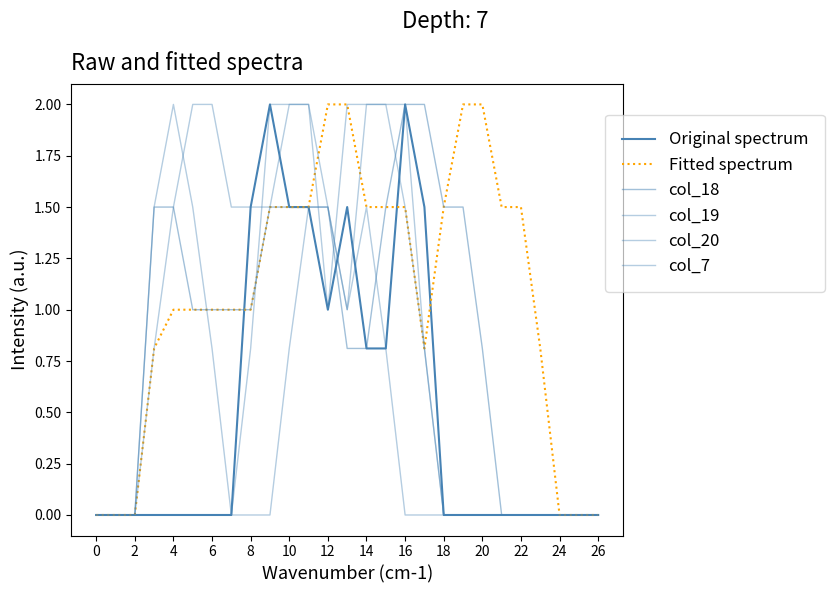

True or false: Original spectrum has more than 0 interior local peaks.

True